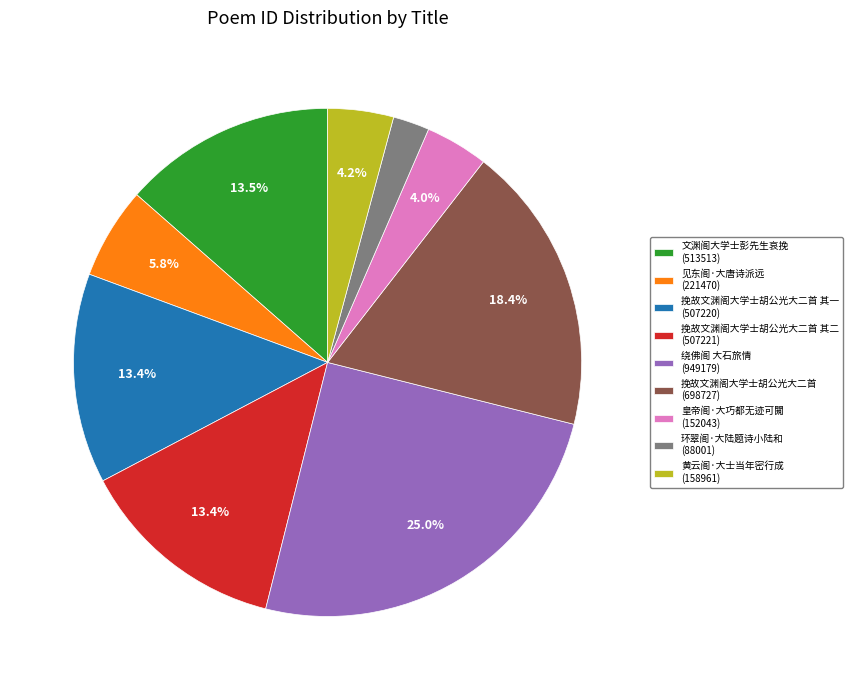

What is the largest slice in the pie chart?

绕佛阁 大石旅情 (949179)